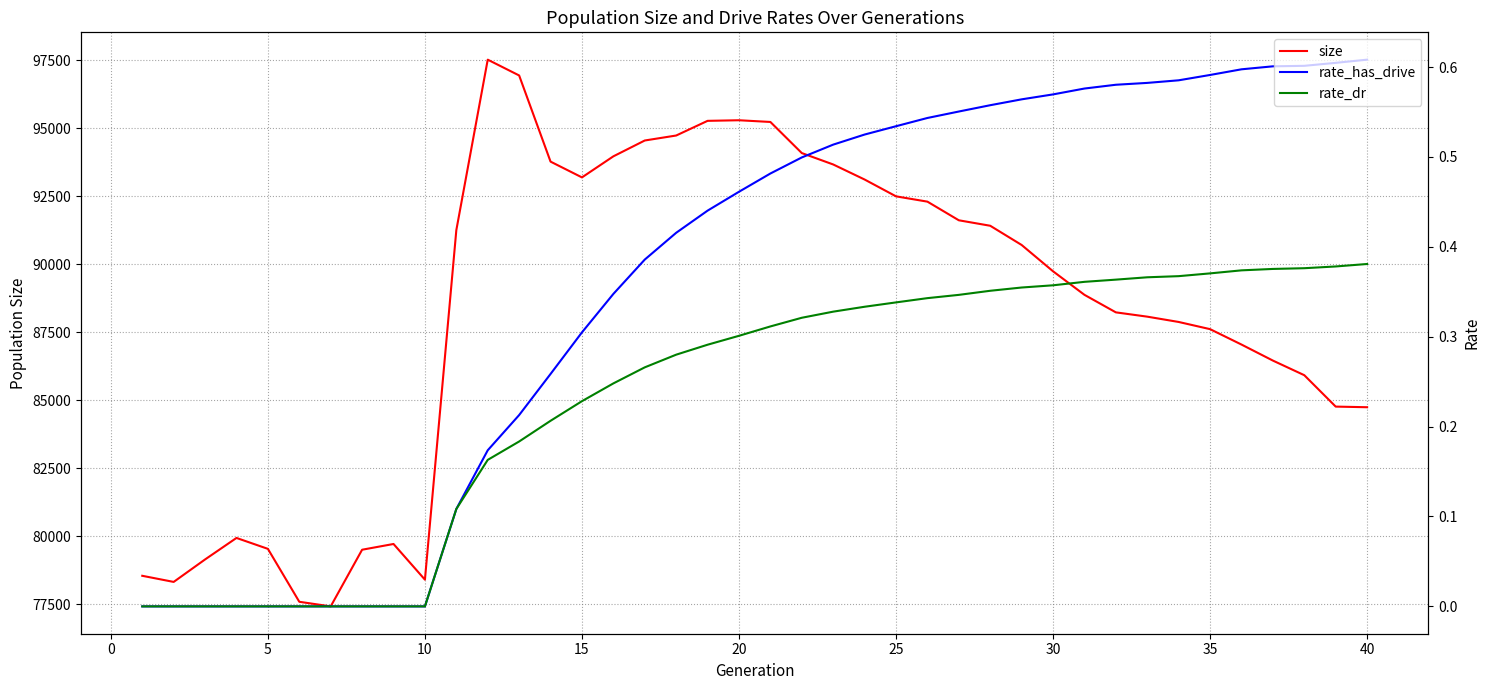

The rate_has_drive series shows 0.7 at 16. True or false?

False